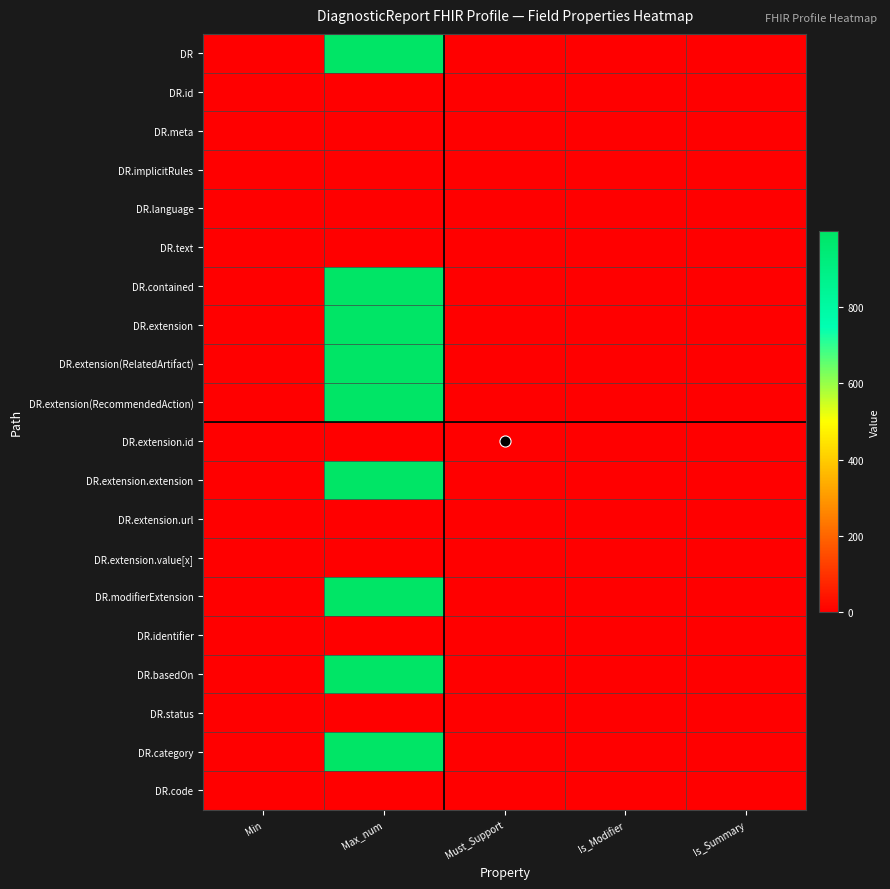

Which has a higher value, Is_Summary or Max_num?

Max_num